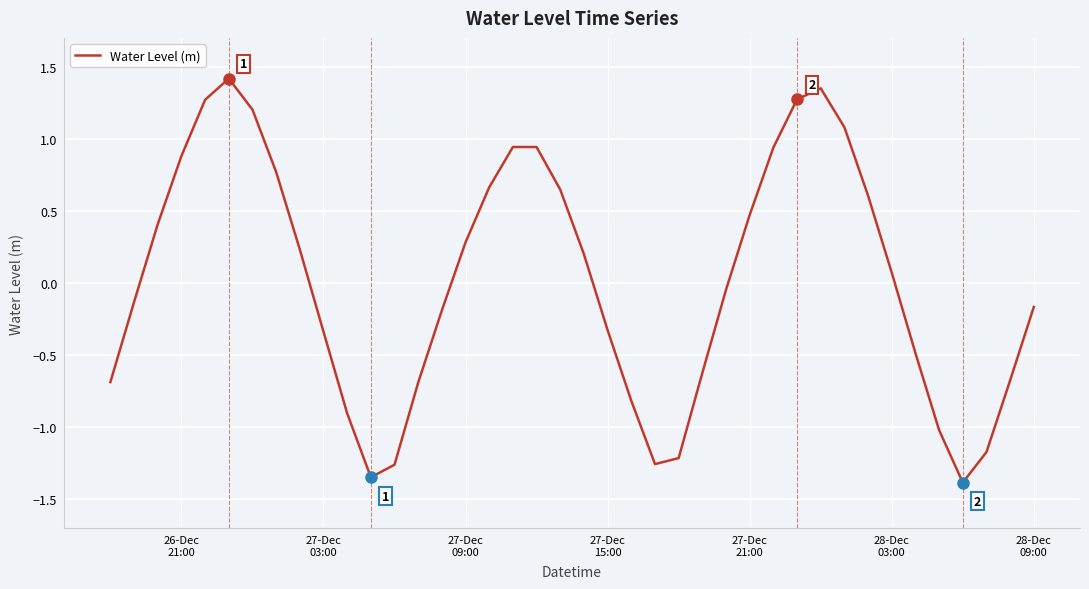

What is the minimum value shown in the chart?

-1.4